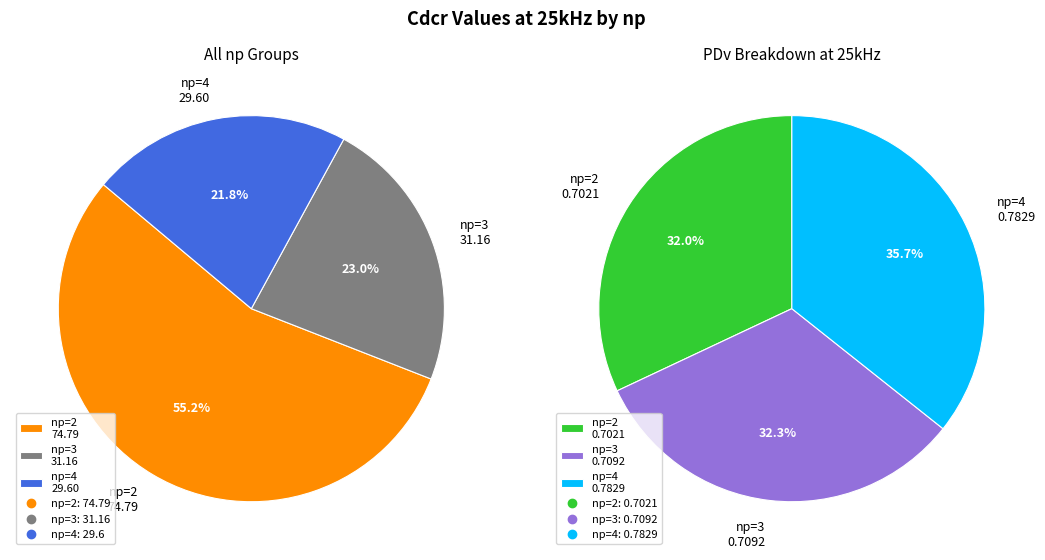

Does any single category account for the majority?

No